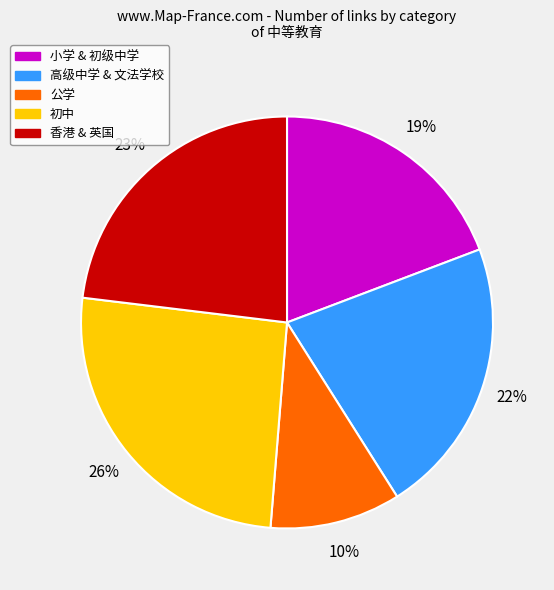

Combined, do 香港 & 英国 and 公学 account for over 50%?

No